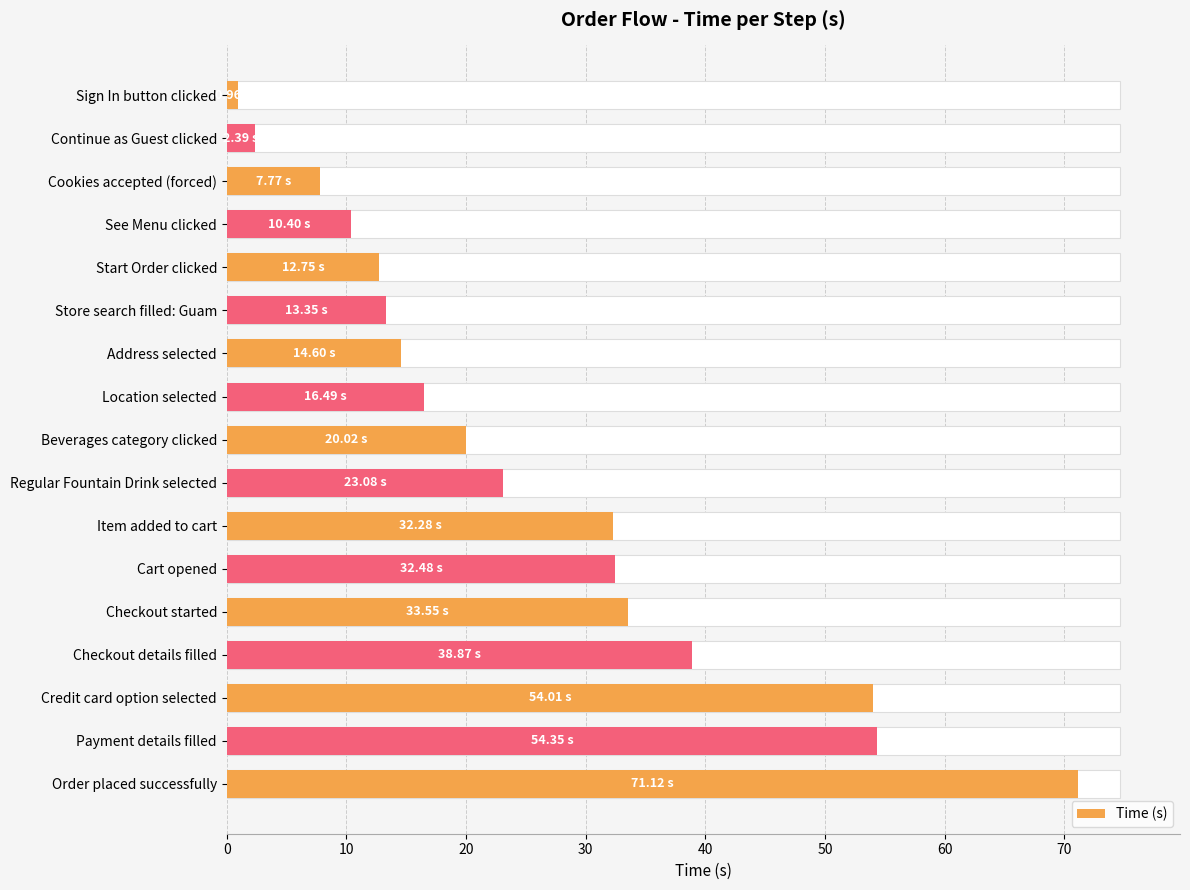

How many bars are there in total?

17